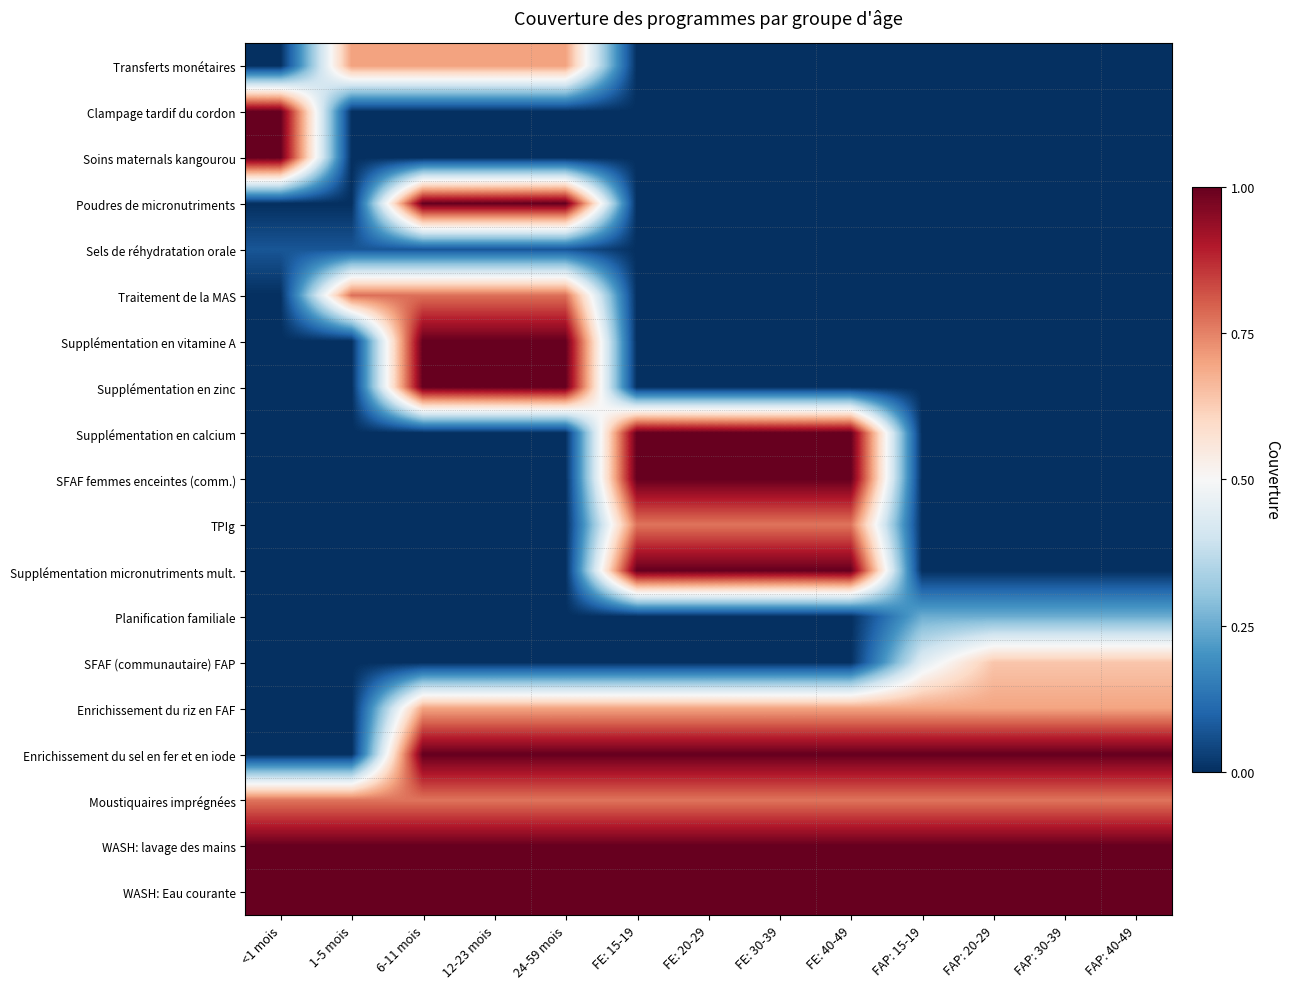

How many data points does each series have?

13